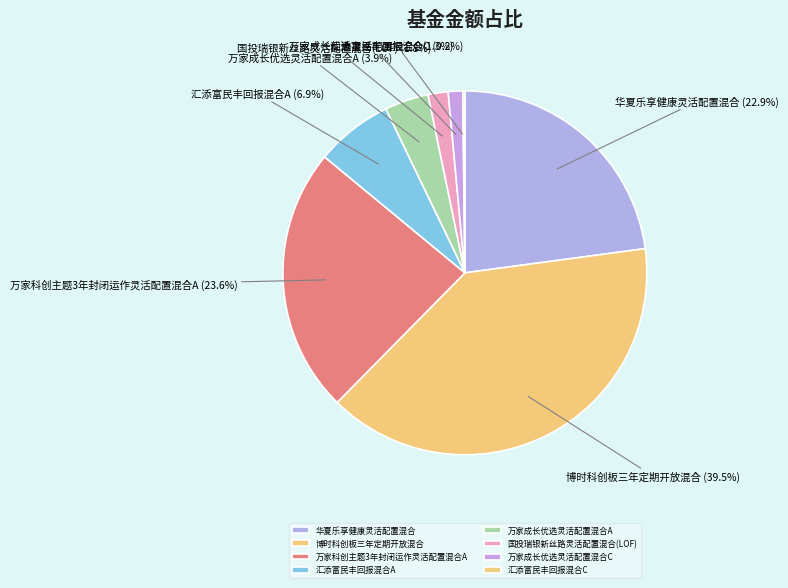

The 万家科创主题3年封闭运作灵活配置混合A slice represents 11% of the pie. True or false?

False